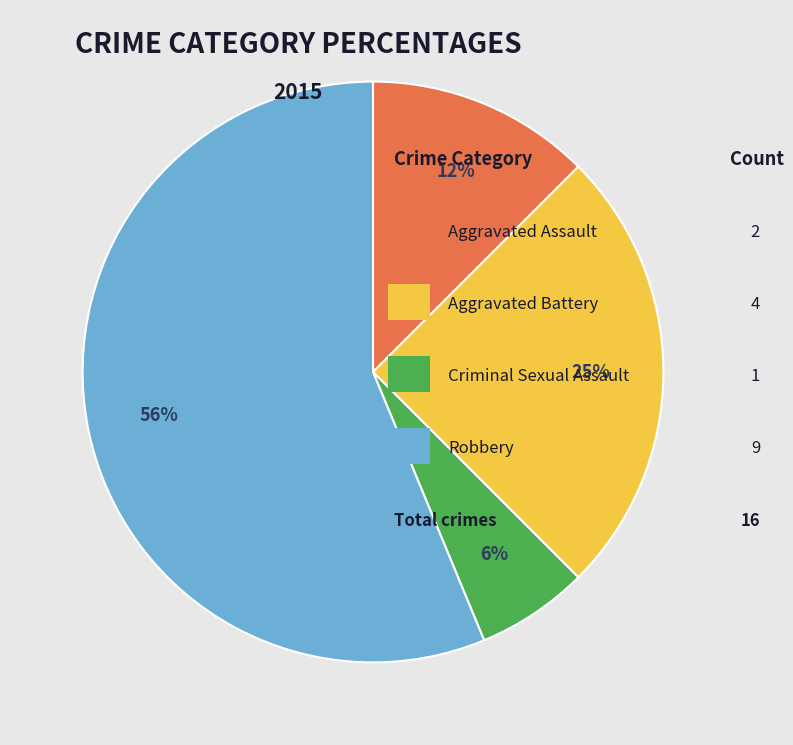

Is there a majority slice in this chart?

Yes